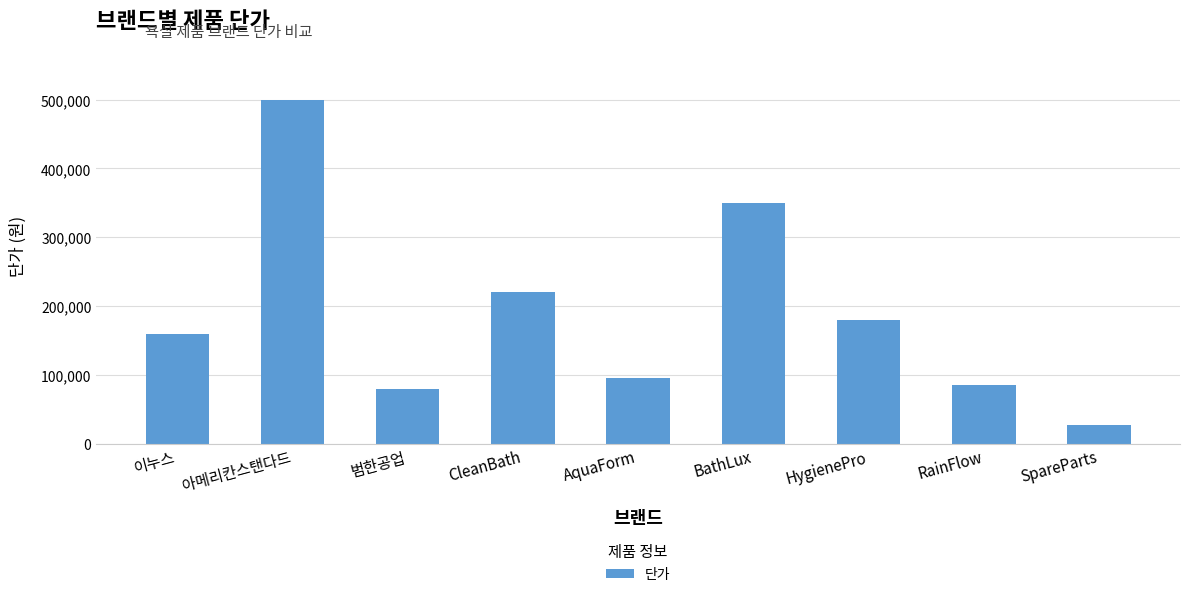

The chart shows a value of 95000 at AquaForm. True or false?

True